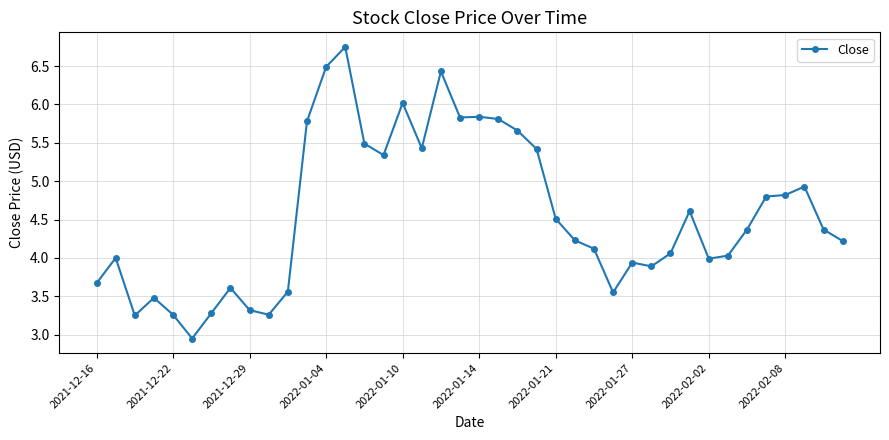

What is the sum of all values?

182.4